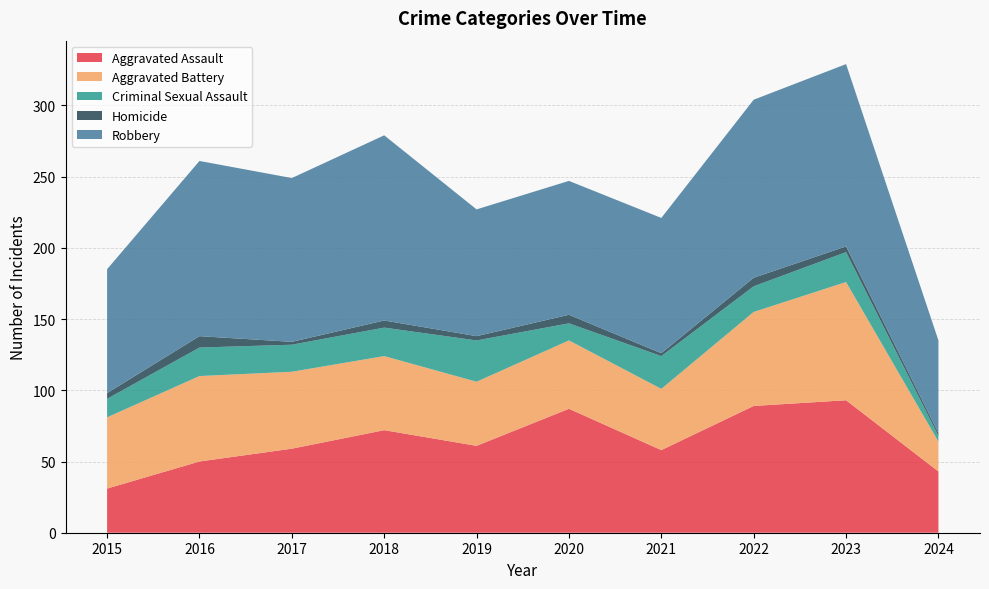

Reading left to right, list all the values displayed in this chart.

Aggravated Assault: 31	50	59	72	61	87	58	89	93	43
Aggravated Battery: 50	60	54	52	45	48	43	66	83	21
Criminal Sexual Assault: 13	20	19	20	29	12	23	18	21	4
Homicide: 4	8	2	5	3	6	2	6	4	2
Robbery: 87	123	115	130	89	94	95	125	128	65